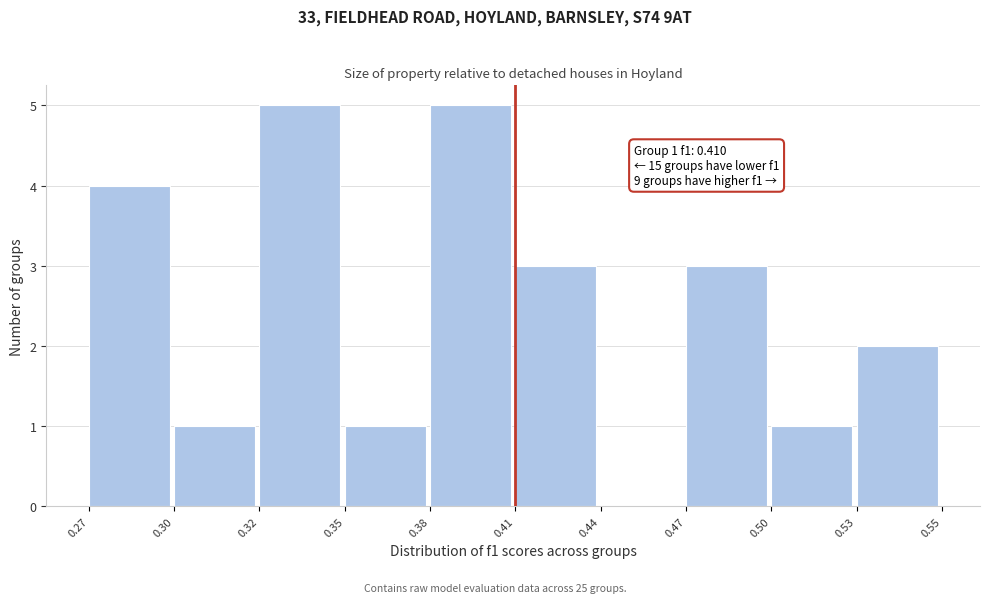

Reading right to left, what are all the values shown in this chart?

0.53=2	0.50=1	0.47=3	0.44=0	0.41=3	0.38=5	0.35=1	0.32=5	0.30=1	0.27=4